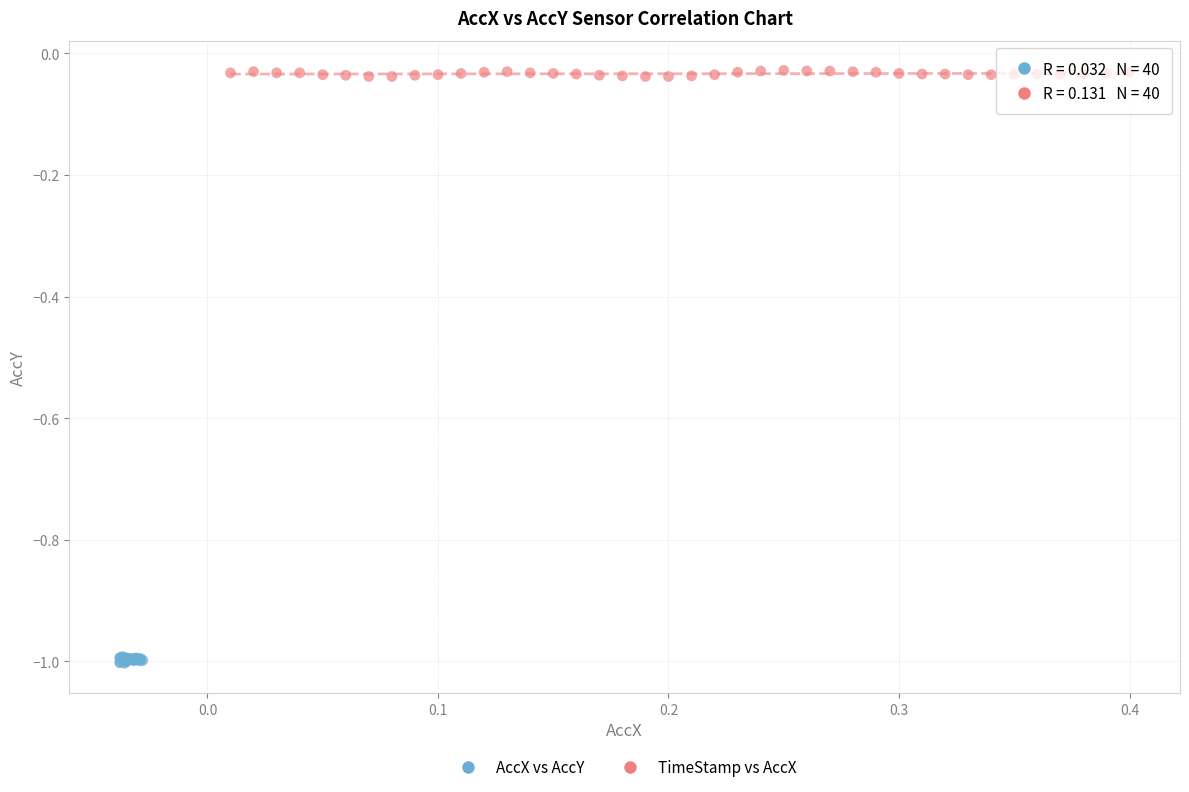

Which series contains the highest Y value?

TimeStamp vs AccX